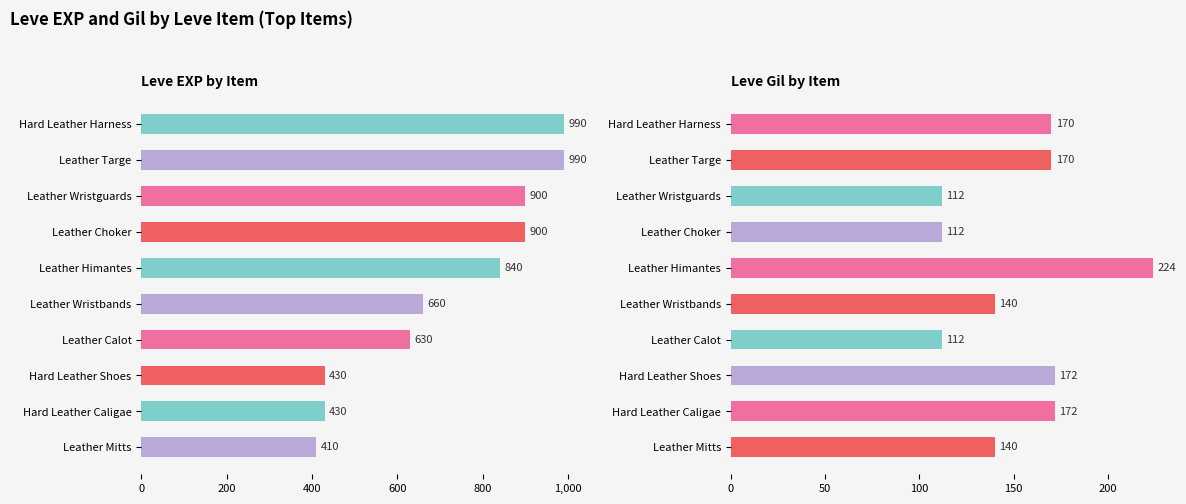

Between Hard Leather Harness and Hard Leather Caligae, which series saw the biggest shift?

Leve EXP